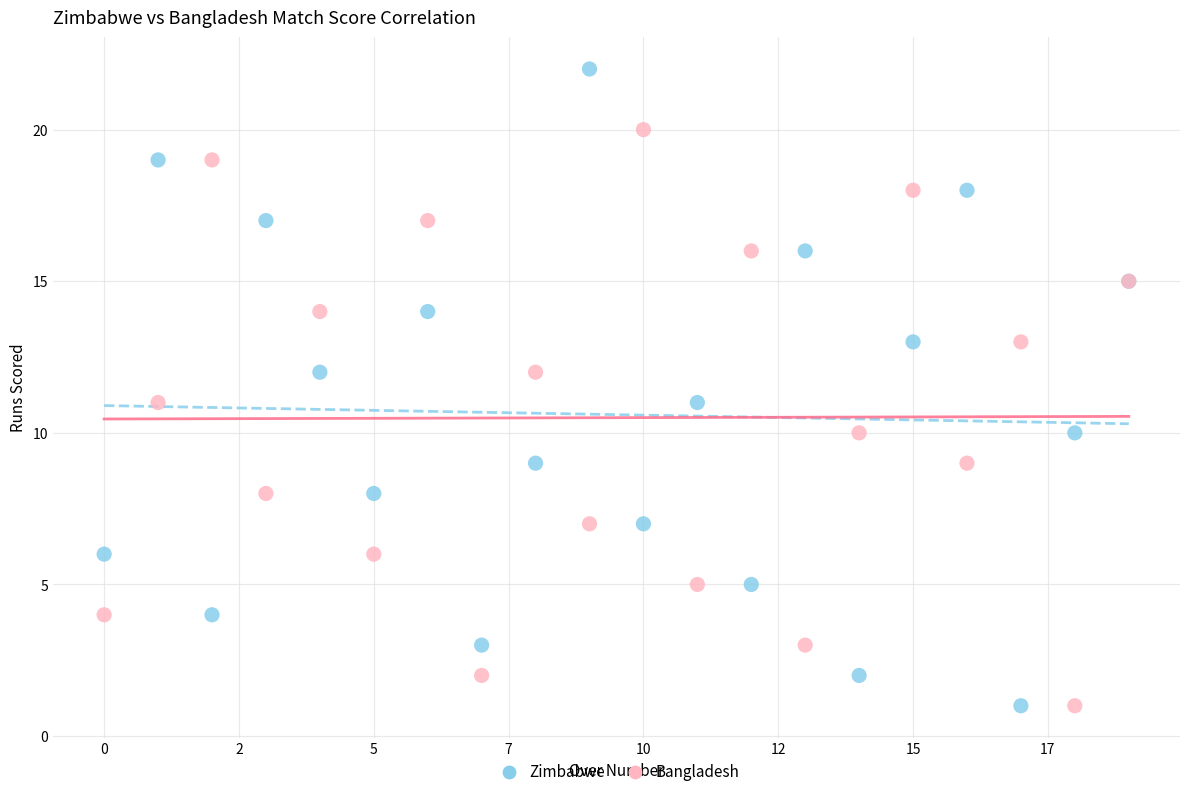

What are all the series names shown in the legend?

Zimbabwe, Bangladesh